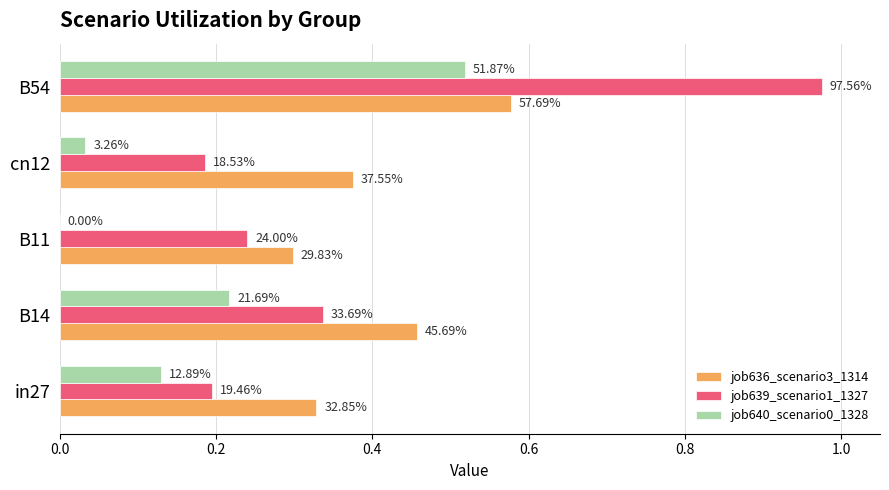

What is the difference between the maximum and minimum values in the job639_scenario1_1327 series?

0.8